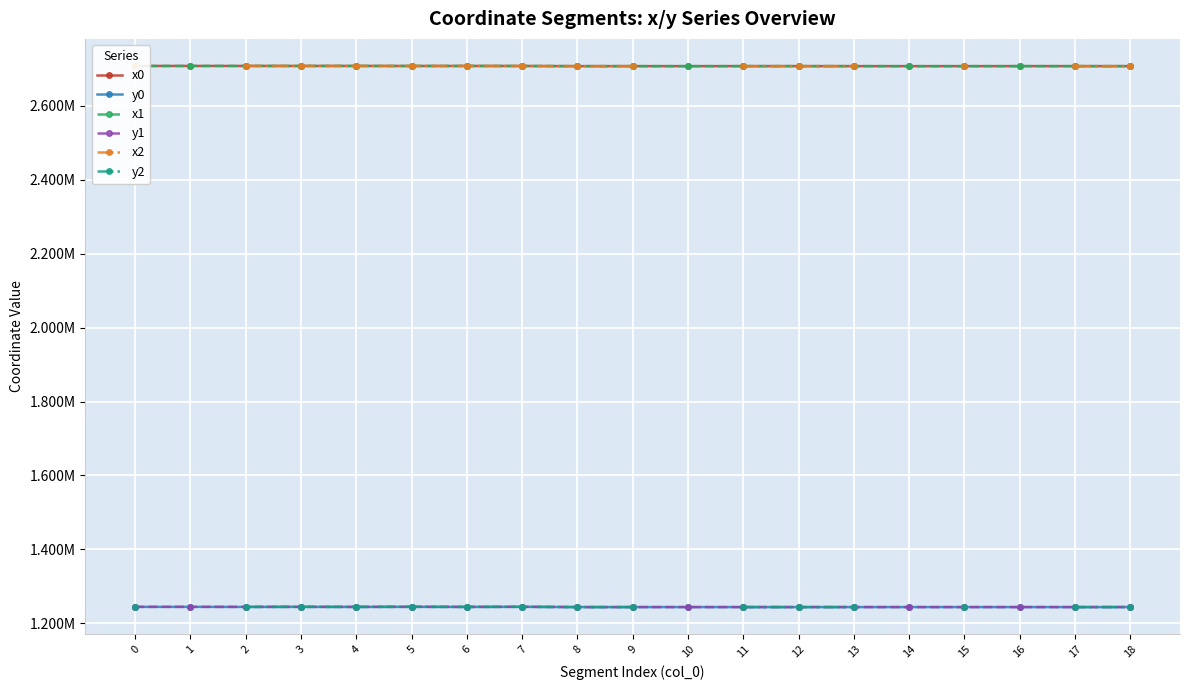

Which category has the highest value across all series?

2